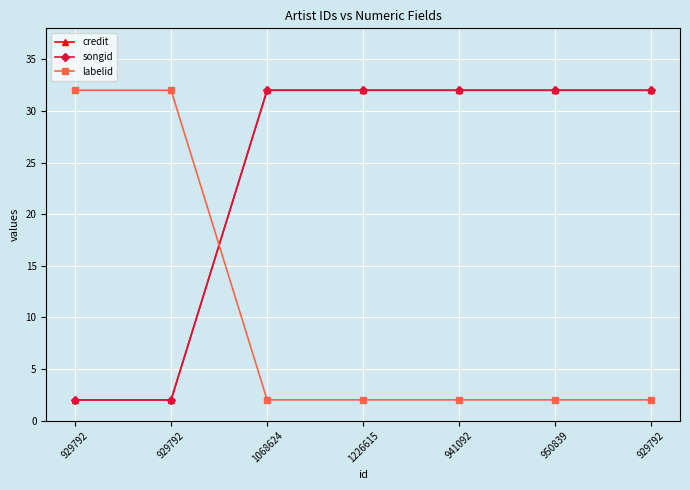

How many credit values are between 2 and 32?

7